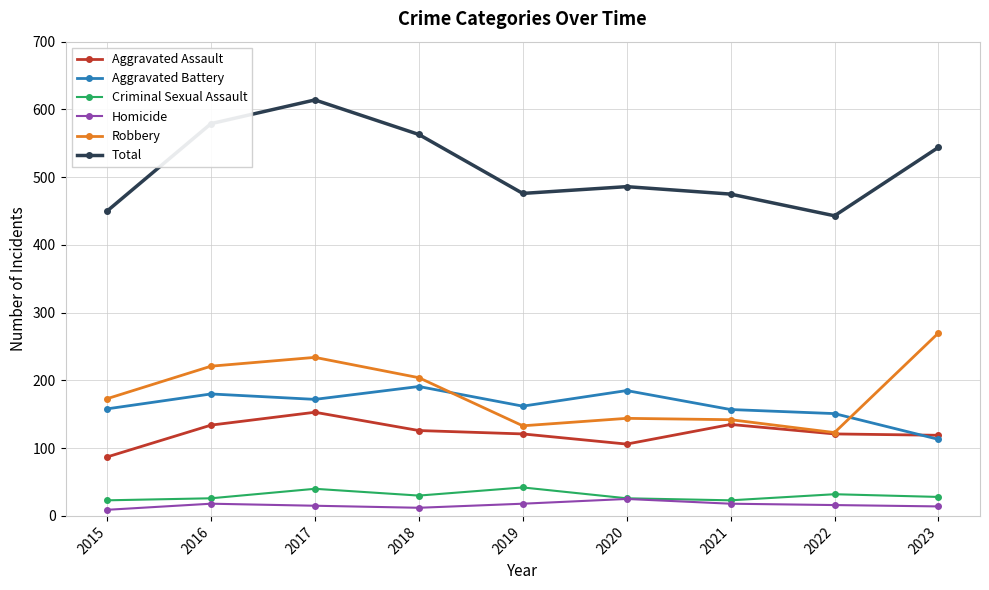

List the series in order of their peak value, lowest first.

Homicide, Criminal Sexual Assault, Aggravated Assault, Aggravated Battery, Robbery, Total